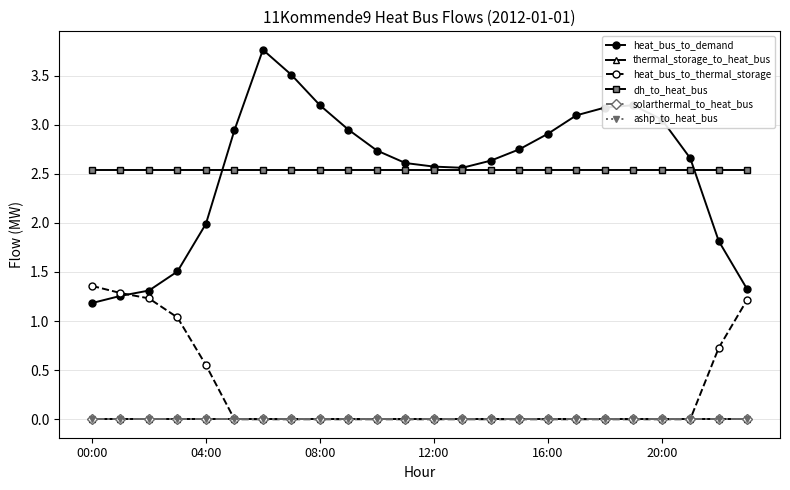

At how many categories does at least one series exceed 0?

24